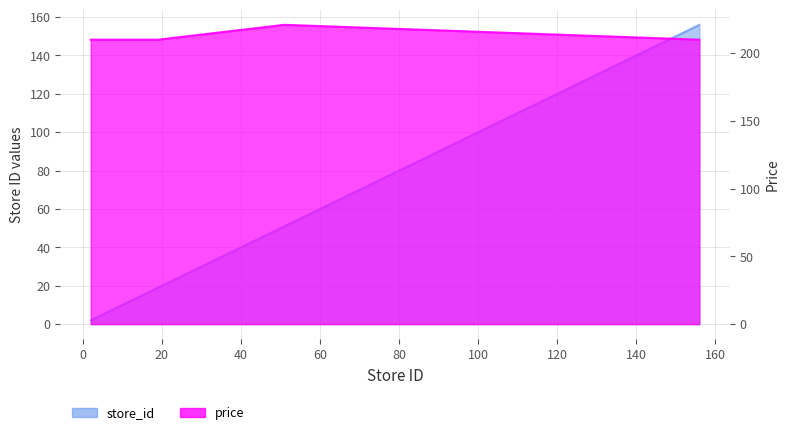

What is the average value of the store_id series?

49